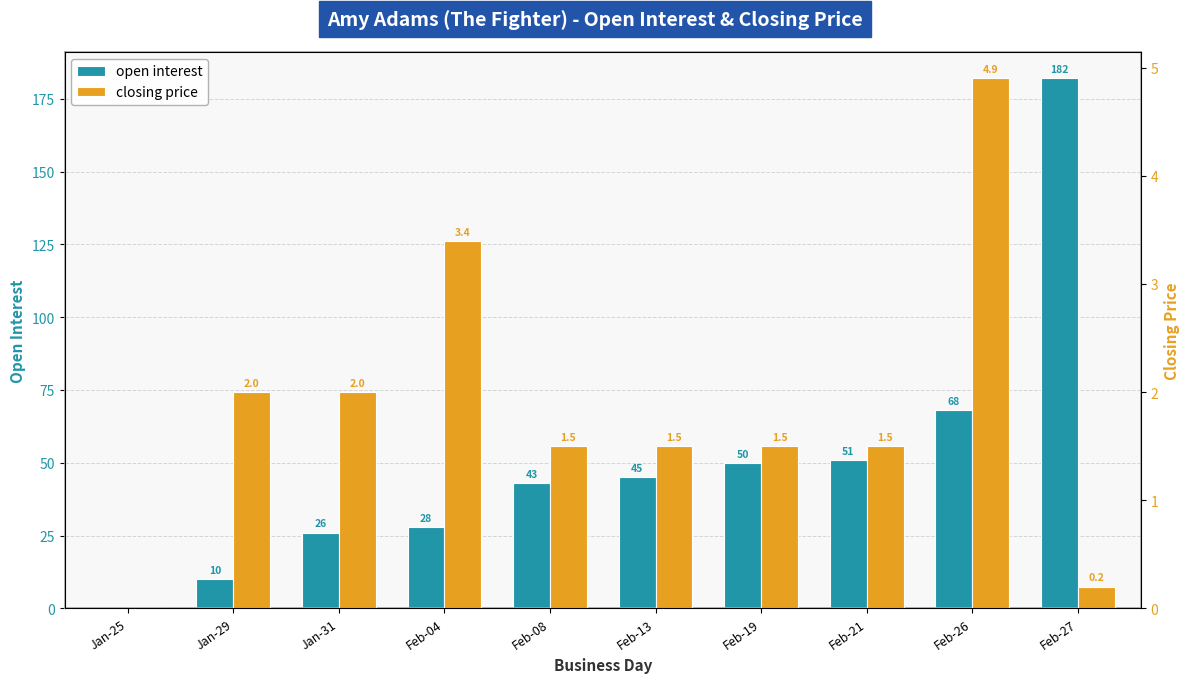

Which category has the highest value in the open interest series?

Feb-27